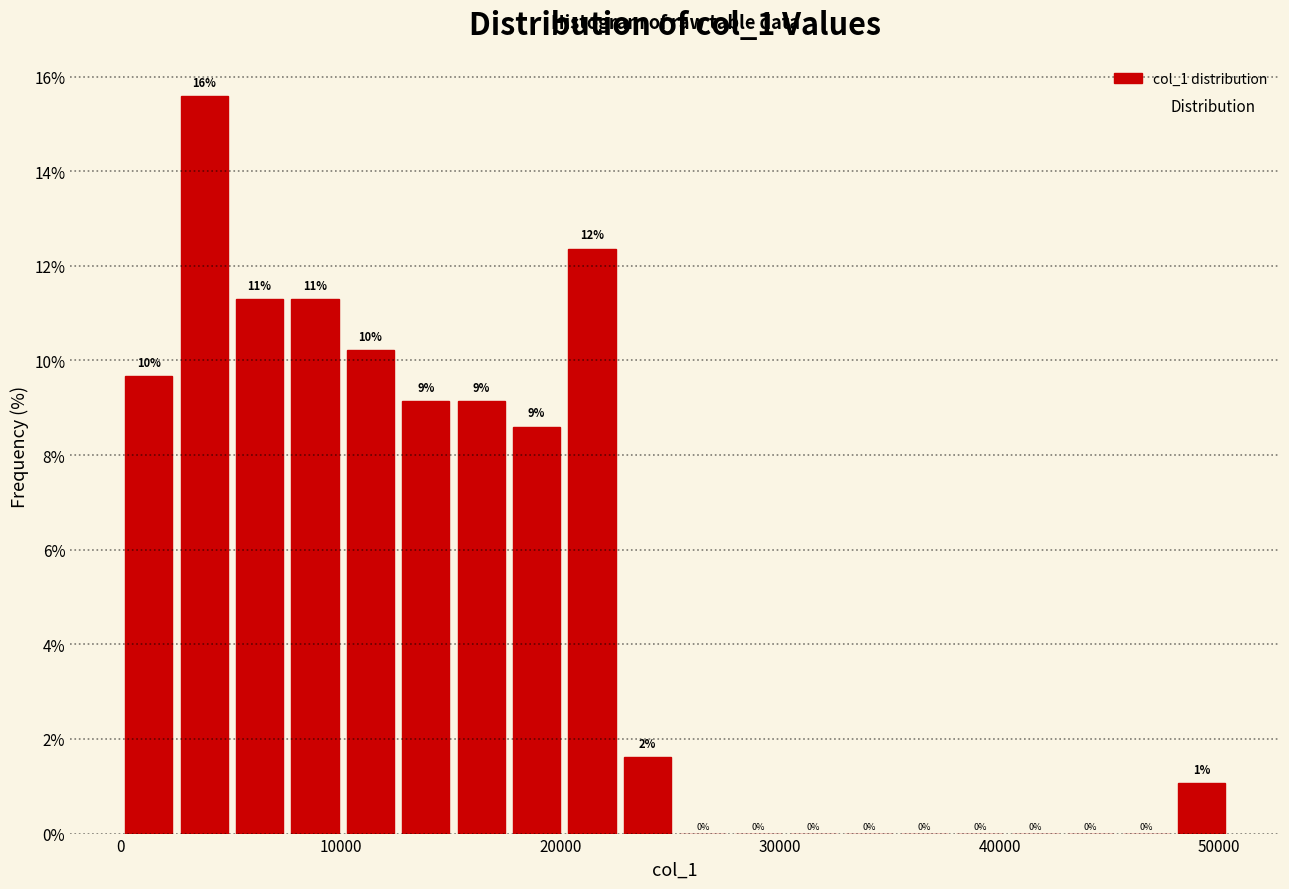

Read against the x-axis, roughly where is the centre of the tallest bar?

4000